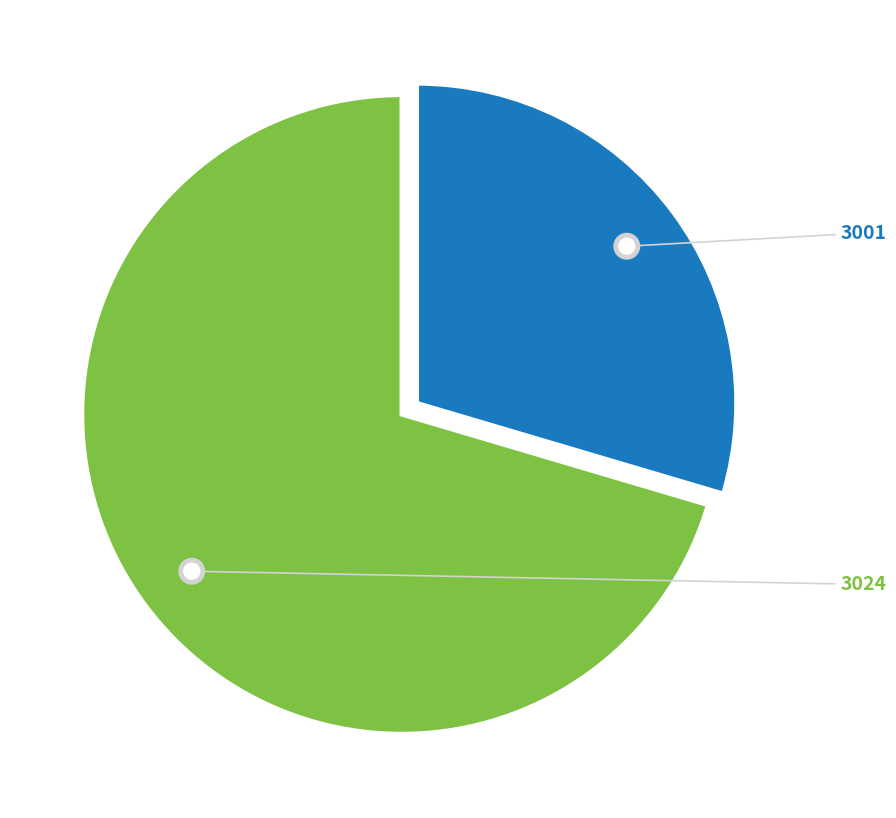

What is the total percentage of 3024 and 3001?

100.0%